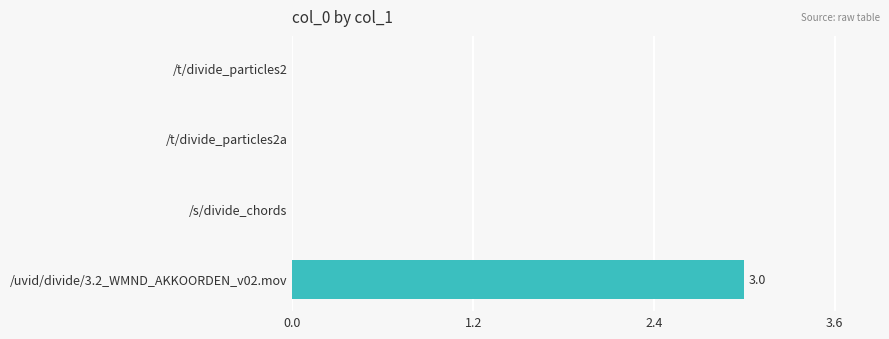

The chart shows a value of -2 at /s/divide_chords. True or false?

False